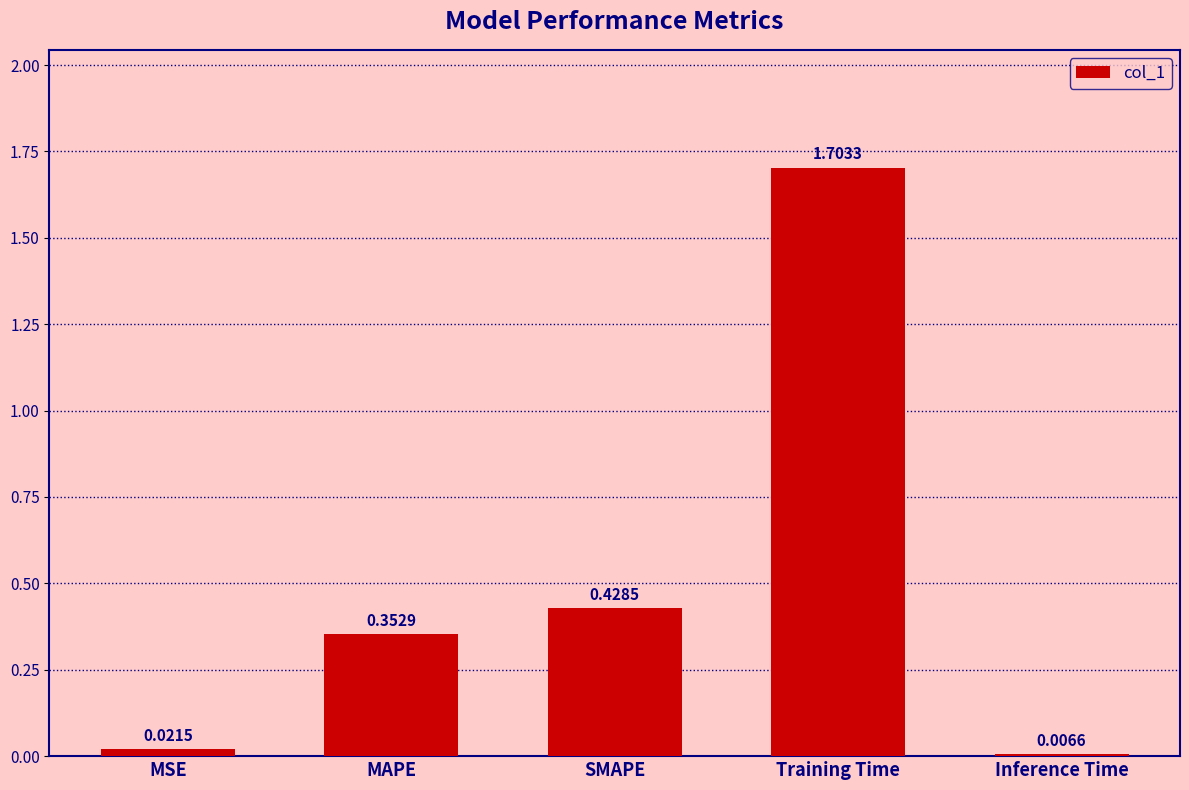

What is the change in value from MSE to SMAPE?

+0.4